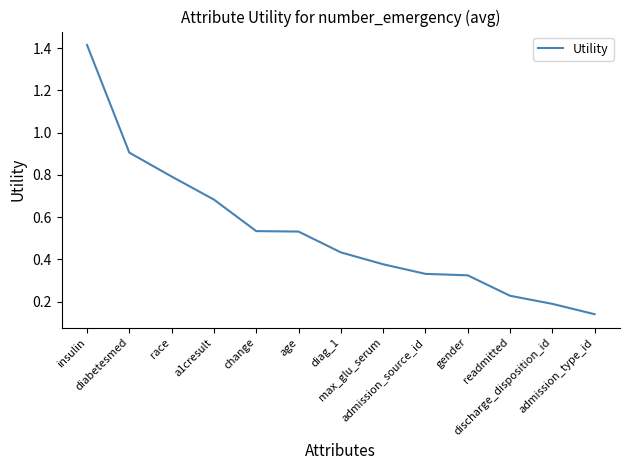

Reading right to left, list all the values displayed in this chart.

0.1	0.2	0.2	0.3	0.3	0.4	0.4	0.5	0.5	0.7	0.8	0.9	1.4